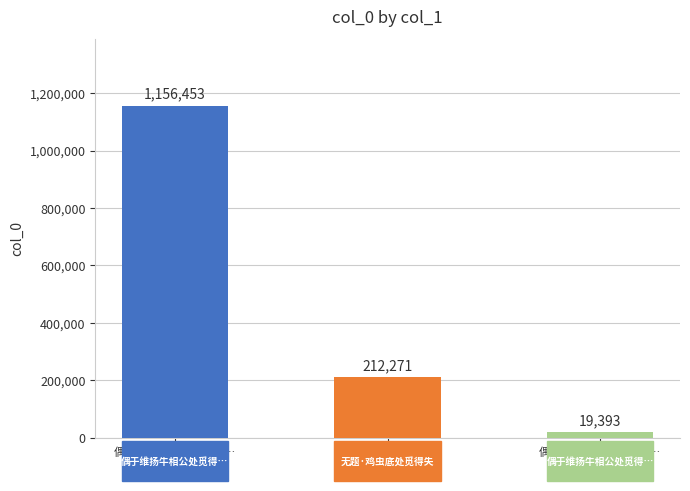

How many bars are there in total?

3